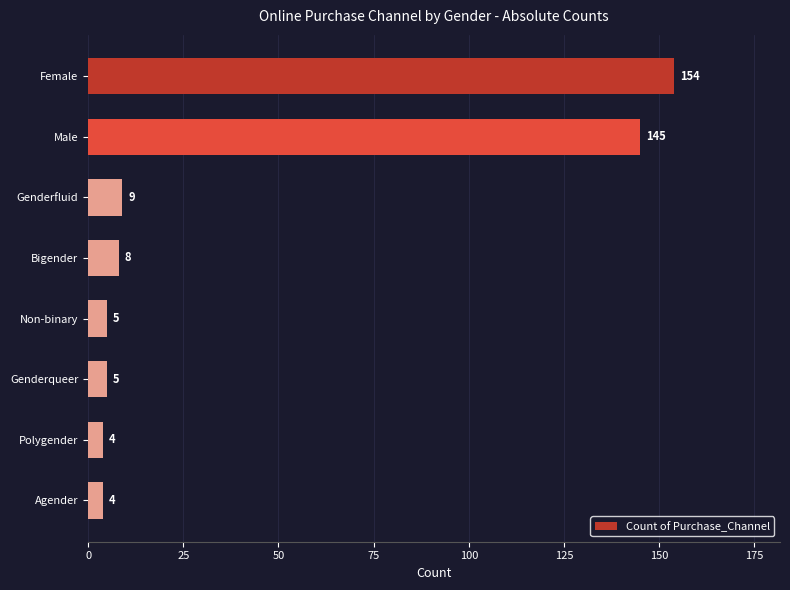

What is the difference between the maximum and minimum values?

150